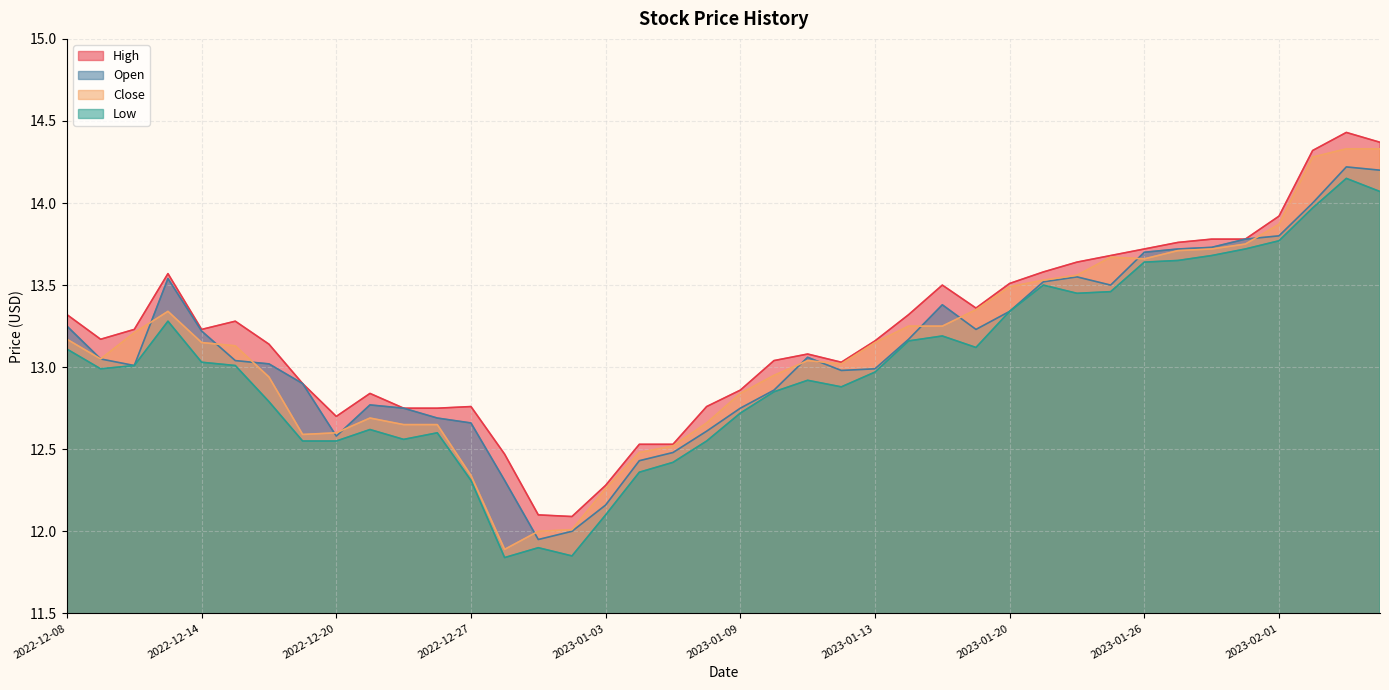

Reading right to left, transcribe all the data shown in this chart.

High: 2023-02-06=14.4	2023-02-03=14.4	2023-02-02=14.3	2023-02-01=13.9	2023-01-31=13.8	2023-01-30=13.8	2023-01-27=13.8	2023-01-26=13.7	2023-01-25=13.7	2023-01-24=13.6	2023-01-23=13.6	2023-01-20=13.5	2023-01-19=13.4	2023-01-18=13.5	2023-01-17=13.3	2023-01-13=13.2	2023-01-12=13.0	2023-01-11=13.1	2023-01-10=13.0	2023-01-09=12.9	2023-01-06=12.8	2023-01-05=12.5	2023-01-04=12.5	2023-01-03=12.3	2022-12-30=12.1	2022-12-29=12.1	2022-12-28=12.5	2022-12-27=12.8	2022-12-23=12.8	2022-12-22=12.8	2022-12-21=12.8	2022-12-20=12.7	2022-12-19=12.9	2022-12-16=13.1	2022-12-15=13.3	2022-12-14=13.2	2022-12-13=13.6	2022-12-12=13.2	2022-12-09=13.2	2022-12-08=13.3
Close: 2023-02-06=14.3	2023-02-03=14.3	2023-02-02=14.3	2023-02-01=13.9	2023-01-31=13.8	2023-01-30=13.7	2023-01-27=13.7	2023-01-26=13.7	2023-01-25=13.7	2023-01-24=13.6	2023-01-23=13.5	2023-01-20=13.5	2023-01-19=13.4	2023-01-18=13.2	2023-01-17=13.2	2023-01-13=13.1	2023-01-12=13.0	2023-01-11=13.0	2023-01-10=12.9	2023-01-09=12.8	2023-01-06=12.7	2023-01-05=12.5	2023-01-04=12.5	2023-01-03=12.3	2022-12-30=12.0	2022-12-29=12.0	2022-12-28=11.9	2022-12-27=12.3	2022-12-23=12.6	2022-12-22=12.6	2022-12-21=12.7	2022-12-20=12.6	2022-12-19=12.6	2022-12-16=12.9	2022-12-15=13.1	2022-12-14=13.1	2022-12-13=13.3	2022-12-12=13.2	2022-12-09=13.1	2022-12-08=13.2
Low: 2023-02-06=14.1	2023-02-03=14.1	2023-02-02=14.0	2023-02-01=13.8	2023-01-31=13.7	2023-01-30=13.7	2023-01-27=13.6	2023-01-26=13.6	2023-01-25=13.5	2023-01-24=13.4	2023-01-23=13.5	2023-01-20=13.3	2023-01-19=13.1	2023-01-18=13.2	2023-01-17=13.2	2023-01-13=13.0	2023-01-12=12.9	2023-01-11=12.9	2023-01-10=12.9	2023-01-09=12.7	2023-01-06=12.6	2023-01-05=12.4	2023-01-04=12.4	2023-01-03=12.1	2022-12-30=11.9	2022-12-29=11.9	2022-12-28=11.8	2022-12-27=12.3	2022-12-23=12.6	2022-12-22=12.6	2022-12-21=12.6	2022-12-20=12.6	2022-12-19=12.6	2022-12-16=12.8	2022-12-15=13.0	2022-12-14=13.0	2022-12-13=13.3	2022-12-12=13.0	2022-12-09=13.0	2022-12-08=13.1
Open: 2023-02-06=14.2	2023-02-03=14.2	2023-02-02=14.0	2023-02-01=13.8	2023-01-31=13.8	2023-01-30=13.7	2023-01-27=13.7	2023-01-26=13.7	2023-01-25=13.5	2023-01-24=13.6	2023-01-23=13.5	2023-01-20=13.3	2023-01-19=13.2	2023-01-18=13.4	2023-01-17=13.2	2023-01-13=13.0	2023-01-12=13.0	2023-01-11=13.1	2023-01-10=12.9	2023-01-09=12.8	2023-01-06=12.6	2023-01-05=12.5	2023-01-04=12.4	2023-01-03=12.2	2022-12-30=12.0	2022-12-29=11.9	2022-12-28=12.3	2022-12-27=12.7	2022-12-23=12.7	2022-12-22=12.8	2022-12-21=12.8	2022-12-20=12.6	2022-12-19=12.9	2022-12-16=13.0	2022-12-15=13.0	2022-12-14=13.2	2022-12-13=13.5	2022-12-12=13.0	2022-12-09=13.1	2022-12-08=13.2